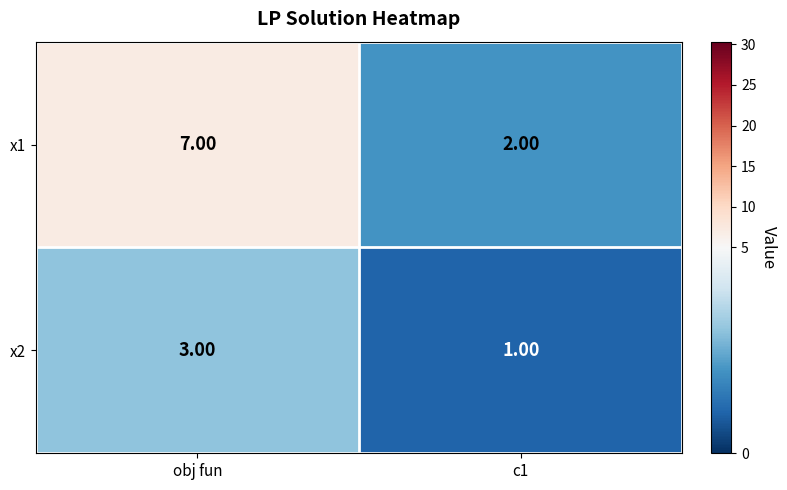

Rank the series at obj fun from highest to lowest value.

x1, x2